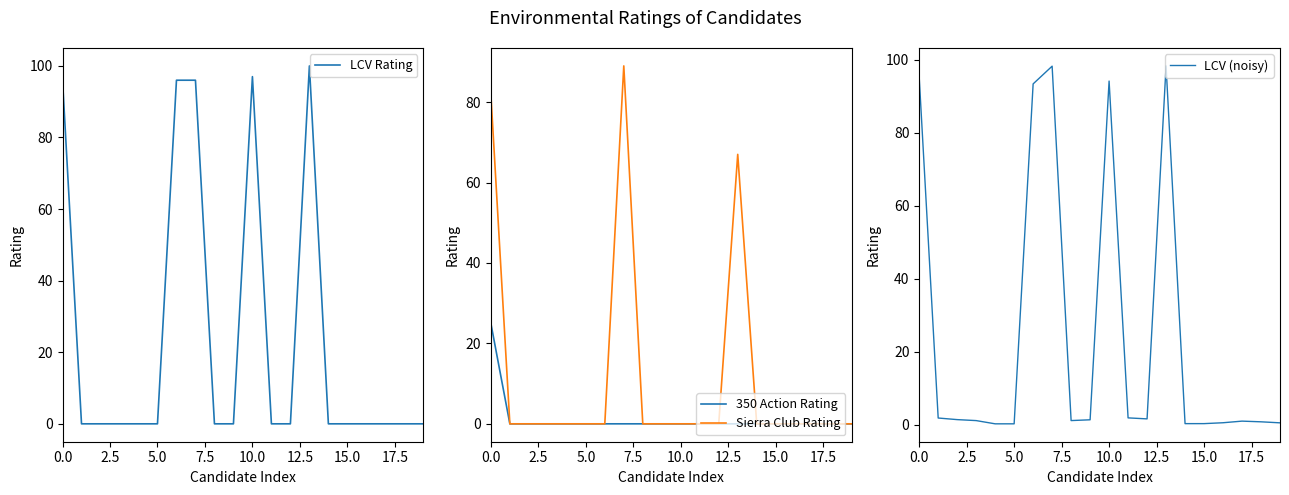

Reading right to left, transcribe all the data shown in this chart.

LCV Rating: 0.0	0.0	0.0	0.0	0.0	0.0	100.0	0.0	0.0	97.0	0.0	0.0	96.0	96.0	0.0	0.0	0.0	0.0	0.0	96.0
350 Action Rating: 0.0	0.0	0.0	0.0	0.0	0.0	0.0	0.0	0.0	0.0	0.0	0.0	0.0	0.0	0.0	0.0	0.0	0.0	0.0	25.0
Sierra Club Rating: 0.0	0.0	0.0	0.0	0.0	0.0	67.0	0.0	0.0	0.0	0.0	0.0	89.0	0.0	0.0	0.0	0.0	0.0	0.0	82.0
LCV (noisy): 0.6	0.9	1.0	0.6	0.4	0.4	98.3	1.7	1.9	94.1	1.4	1.2	98.2	93.3	0.3	0.3	1.2	1.5	1.9	95.2